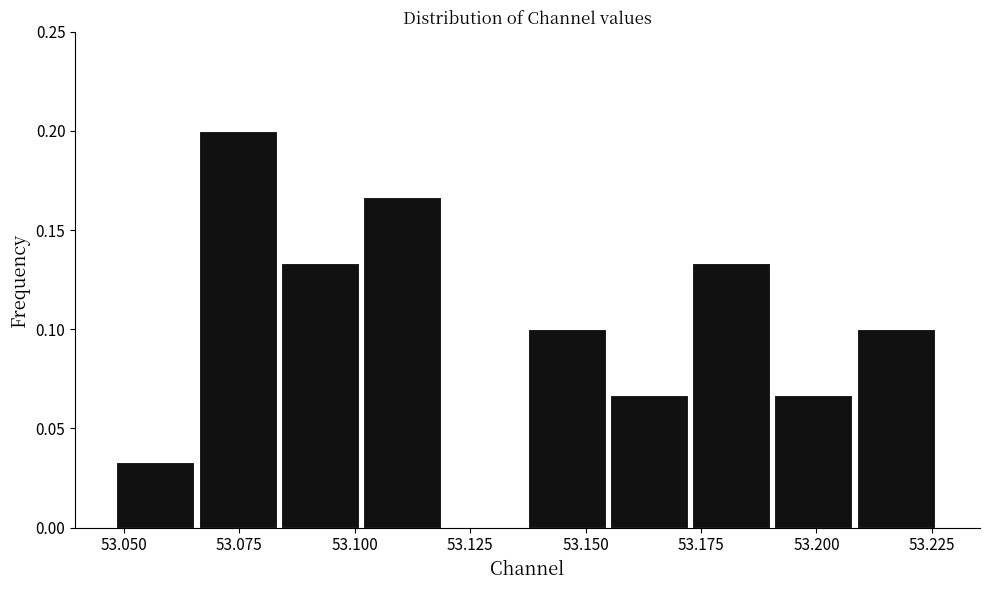

Read against the x-axis, roughly where is the centre of the tallest bar?

53.075